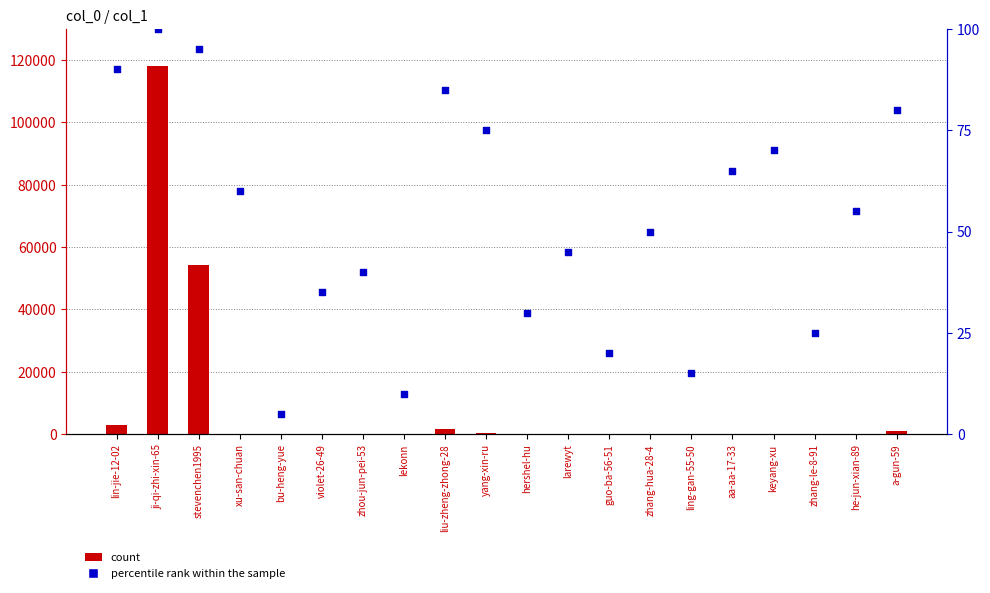

Which series has the largest total across all categories?

count